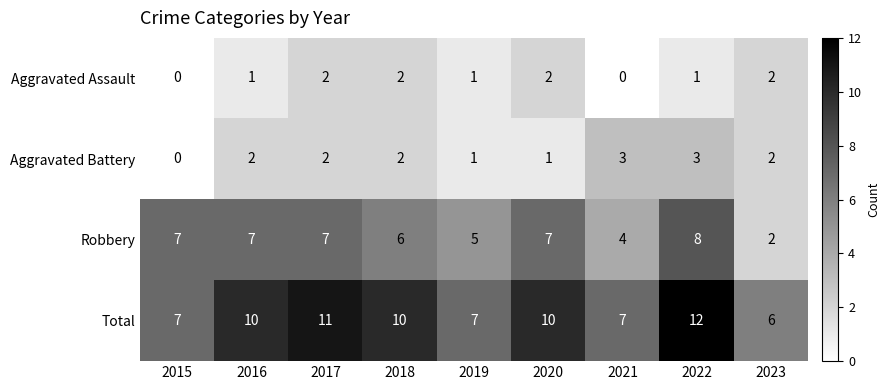

The Robbery series shows 1 at 2023. True or false?

False